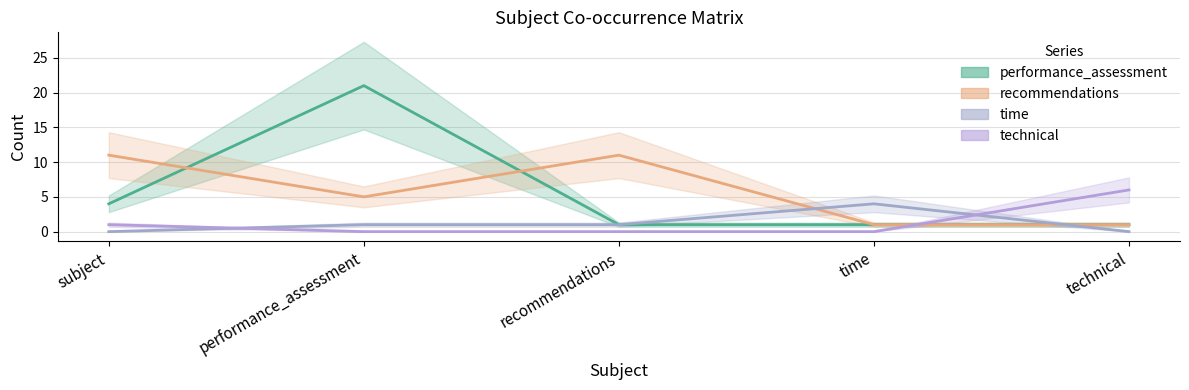

What is the difference between the second highest and minimum values in the recommendations series?

10